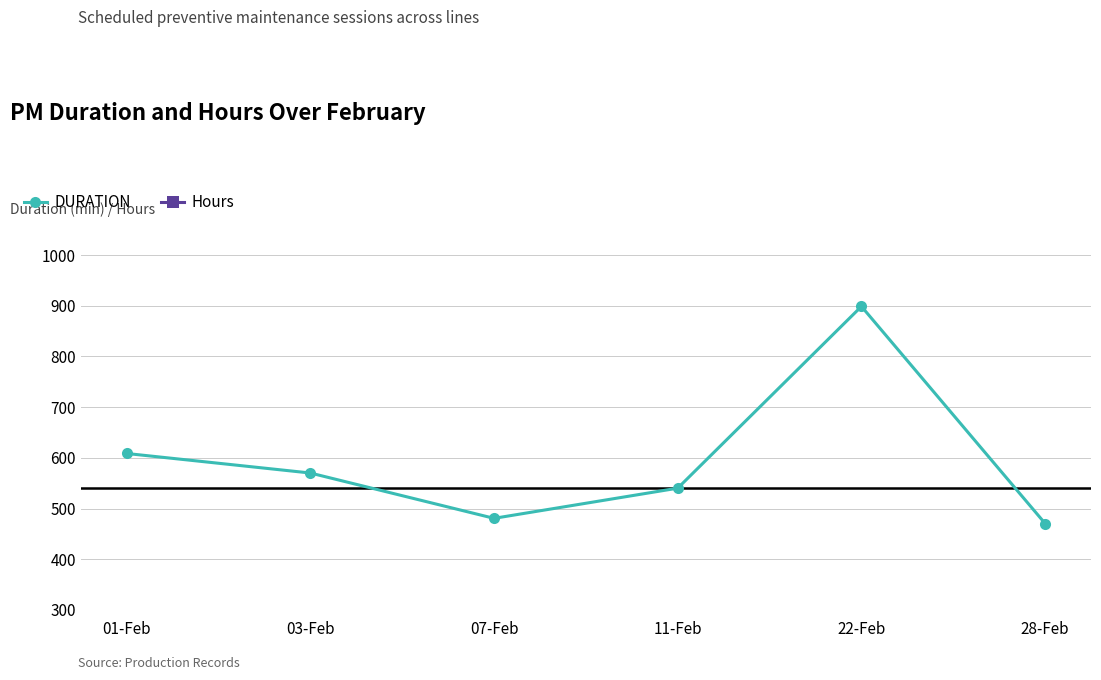

What is the average value of the Hours series?

9.9